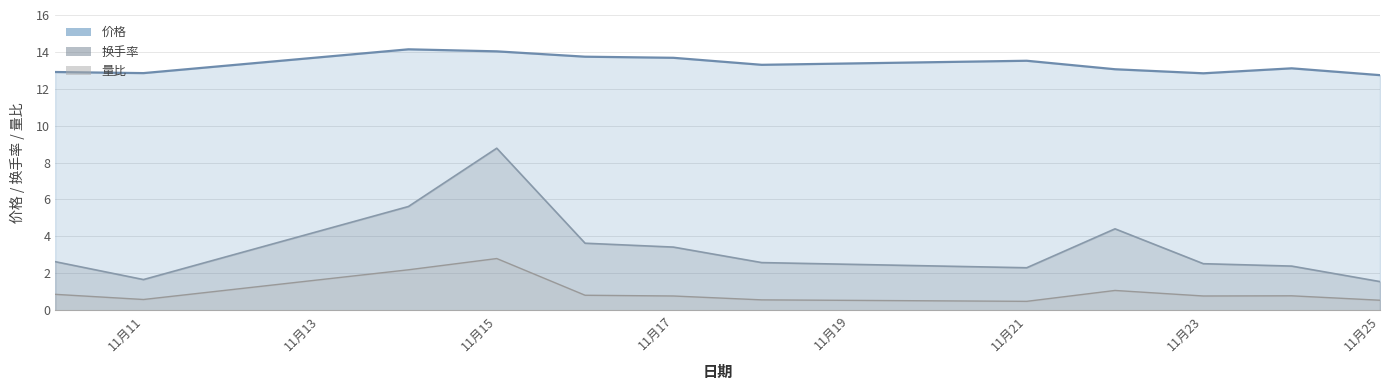

At how many categories does at least one series exceed 10?

12